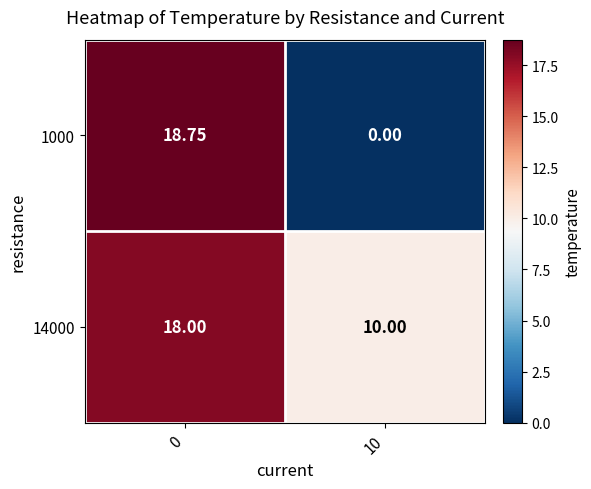

What is the total value across all series at 0?

36.8